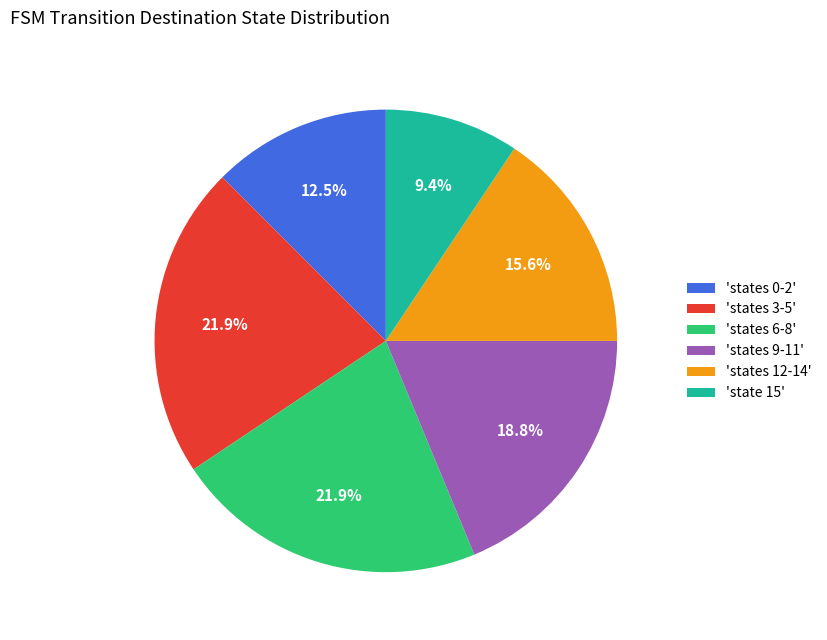

What is the smallest slice in the pie chart?

'state 15'